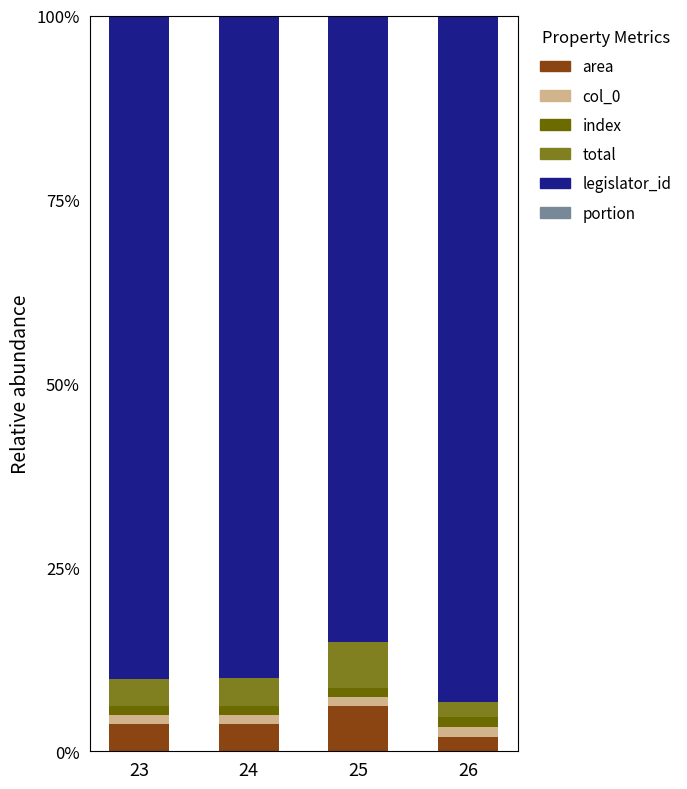

True or false: area has a value of 1.9 at 26.

True